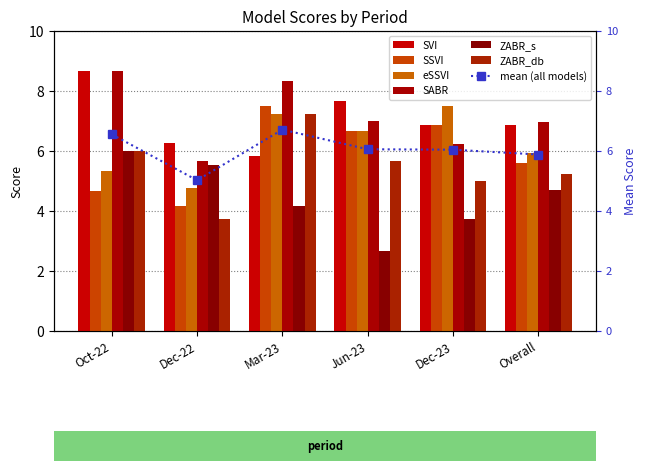

The value of SVI at Overall is 6.9. True or false?

True